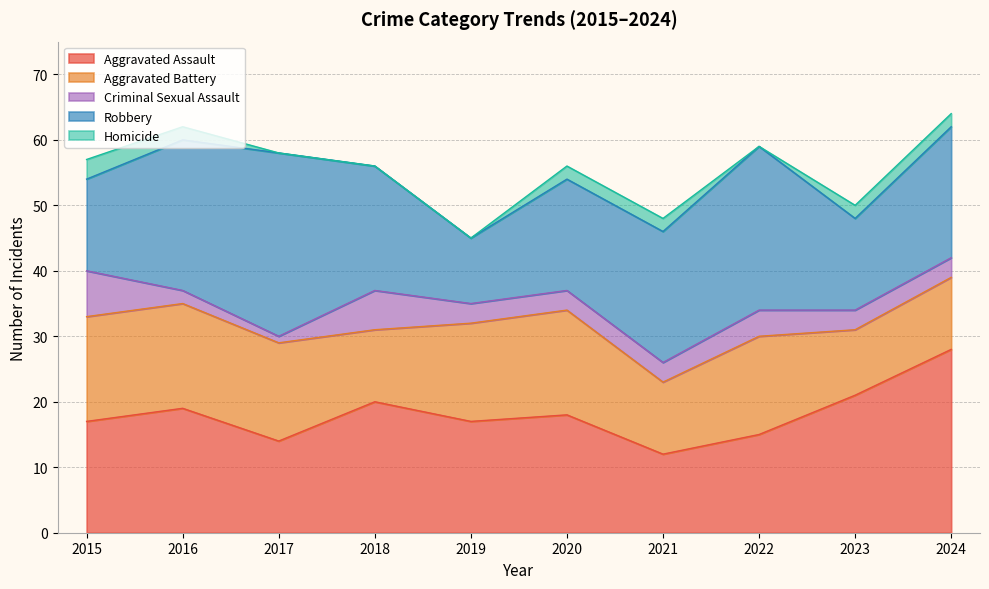

Which label corresponds to the smallest value in the chart?

2017